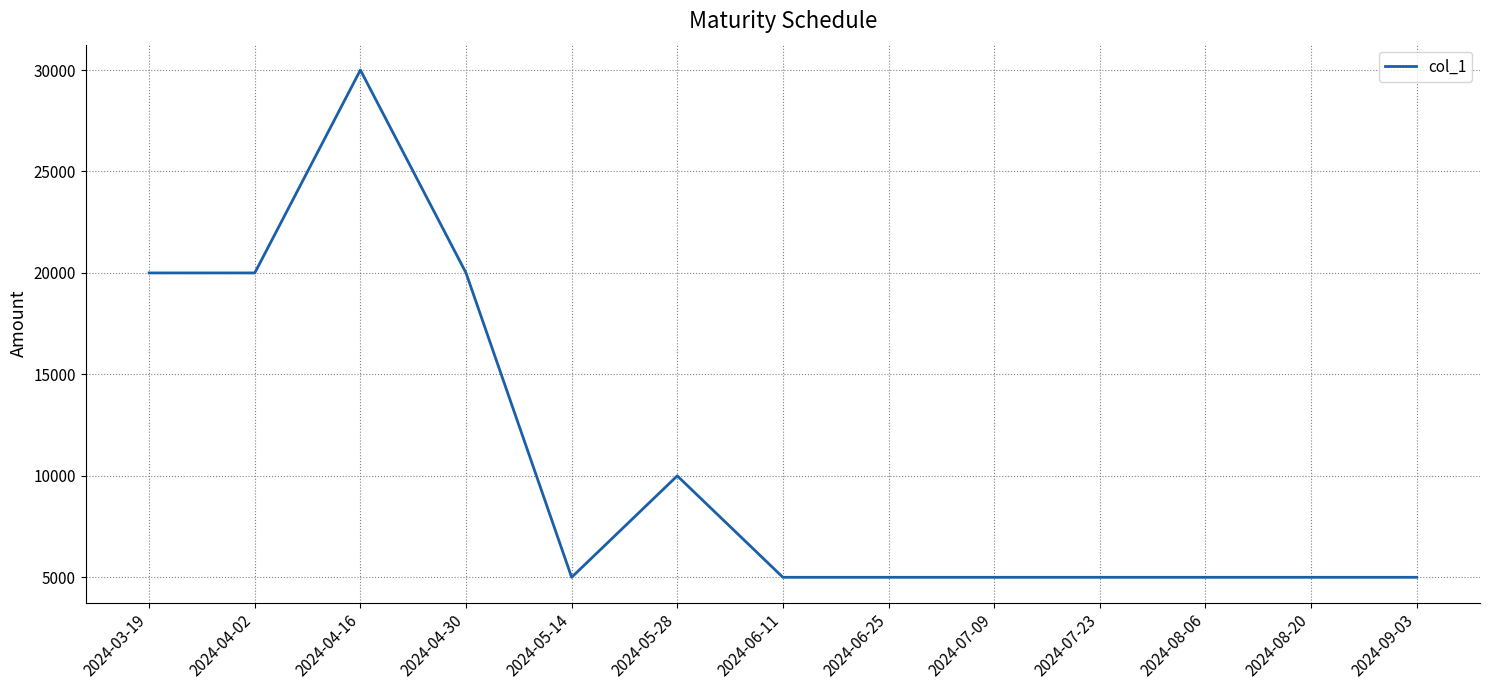

Which category has the highest value across all series?

2024-04-16